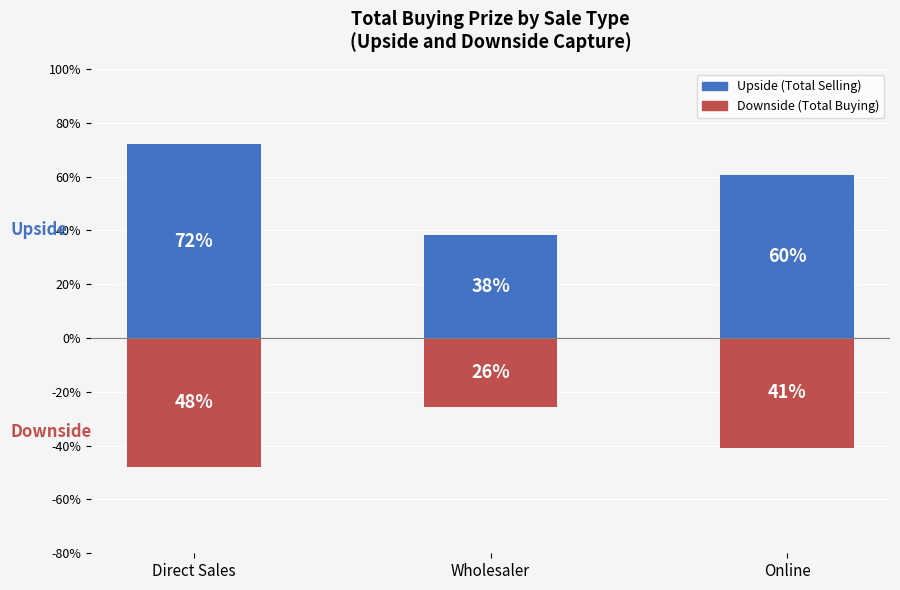

Which series has the largest total across all categories?

Upside (Total Selling)